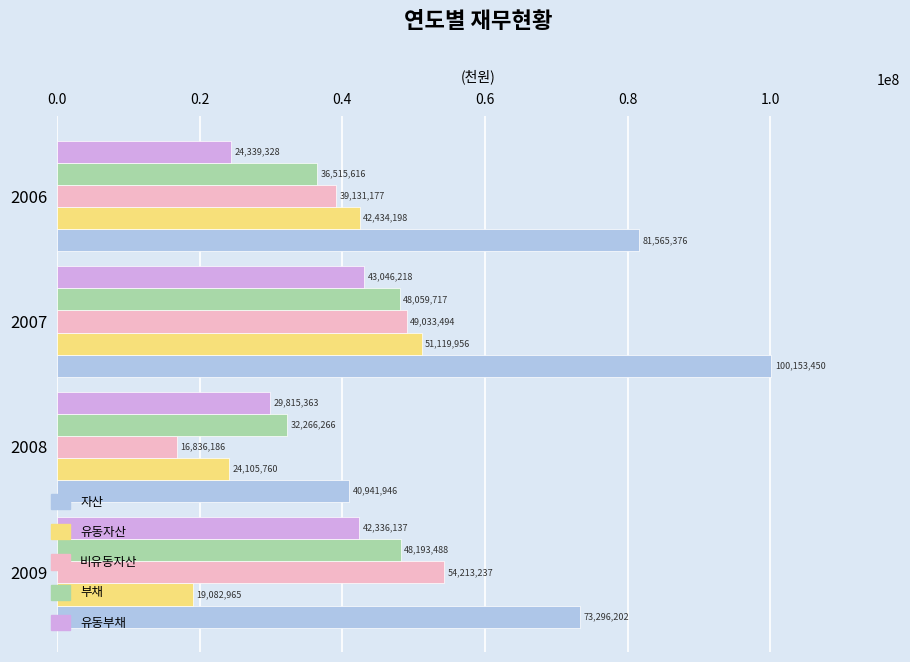

What is the maximum value for 비유동자산?

54213237